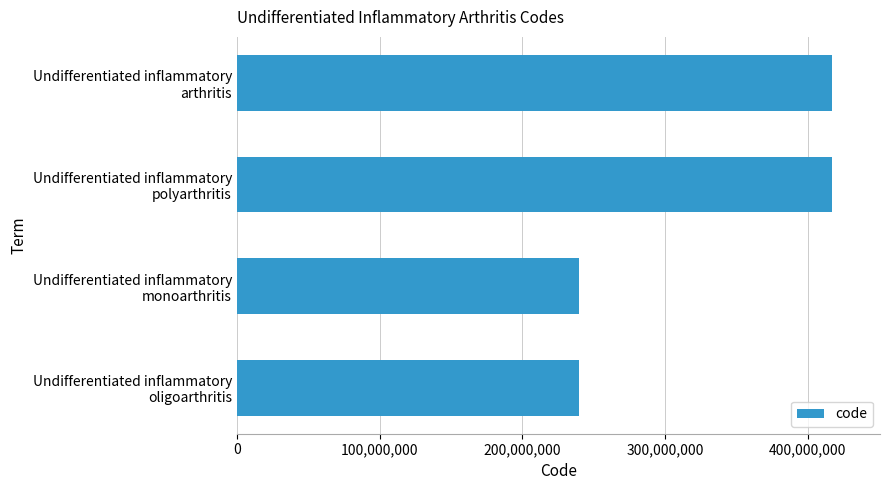

What is the smallest value displayed?

239819001